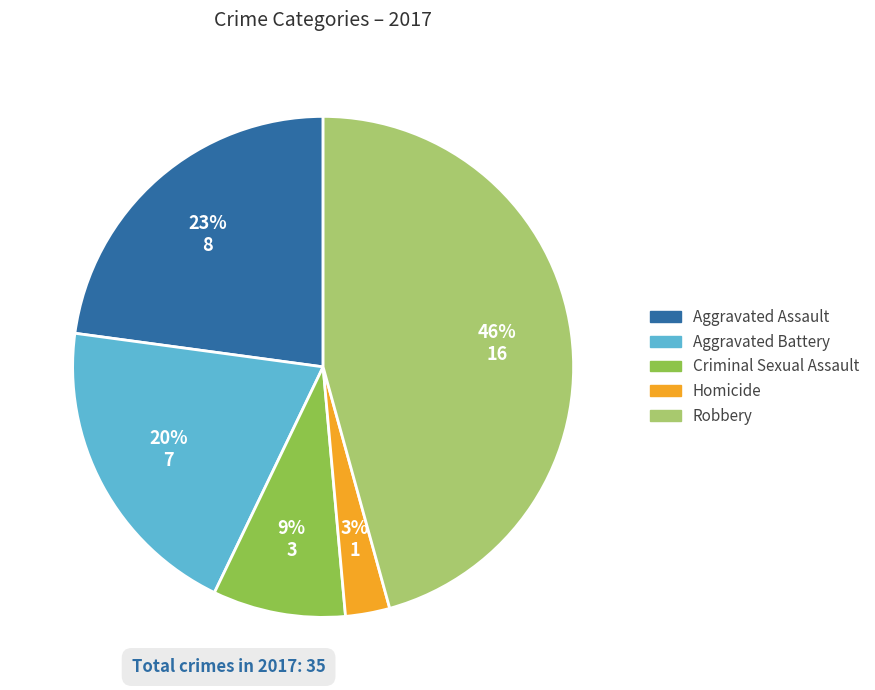

How many segments does this pie chart have?

5